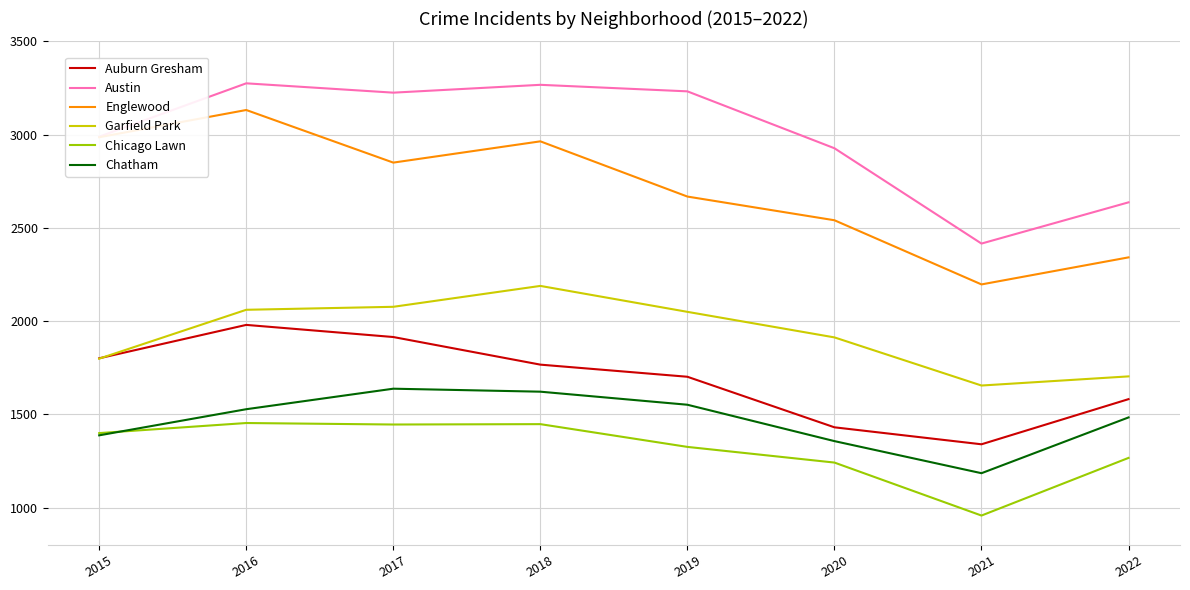

True or false: Austin has a value of 4757 at 2020.

False